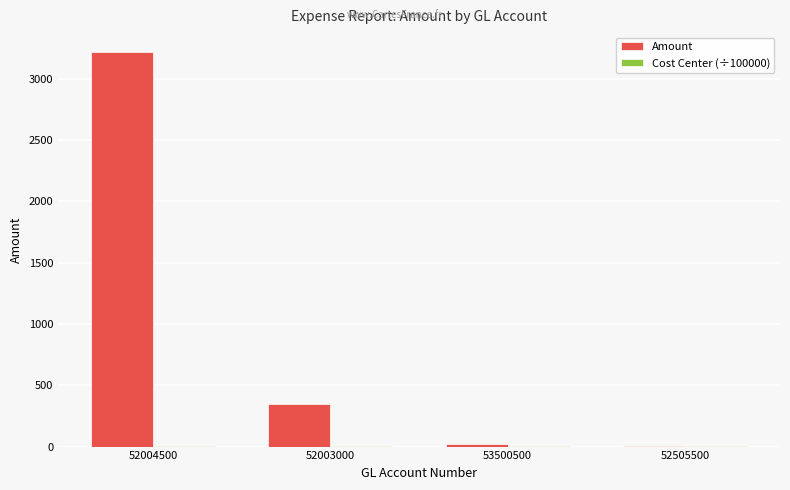

Which category has the highest value across all series?

52004500